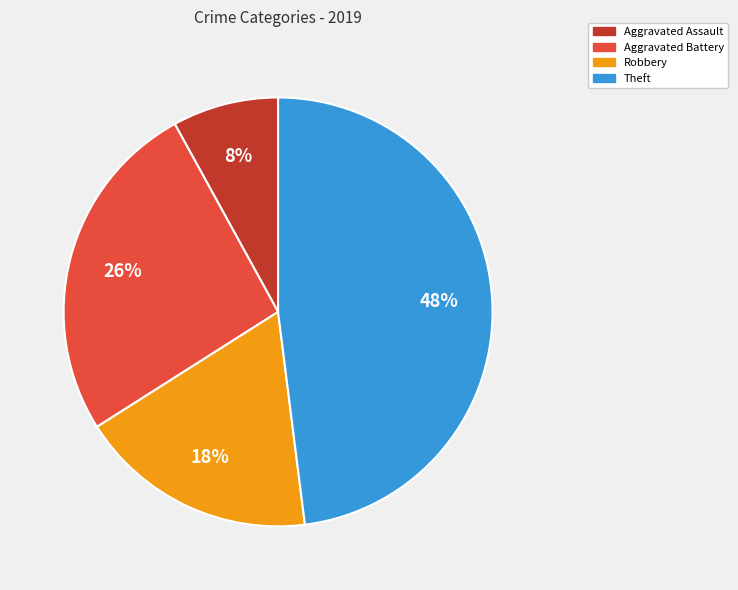

Combined, do Robbery and Aggravated Assault account for over 50%?

No